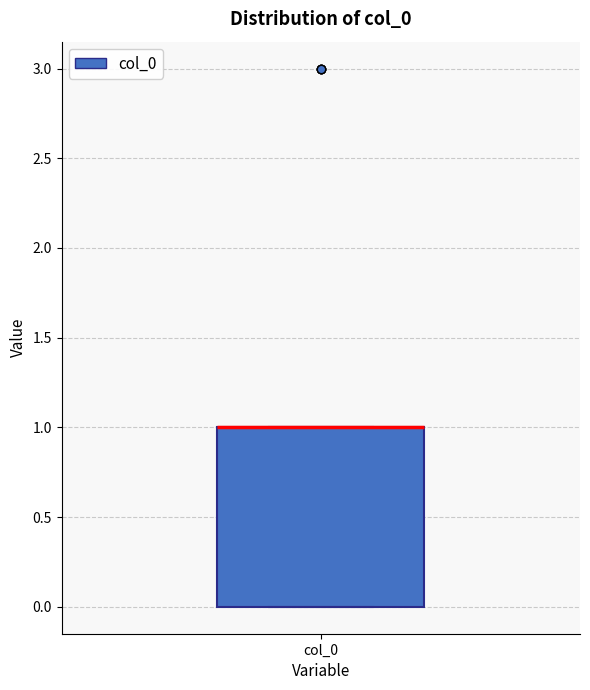

Read this box plot against the y-axis: the position of the median line, the range covered by the box, and the ends of both whiskers. The values are not printed on the chart, so give them approximately, as read against the axis.

median 1 (drawn on the box's upper edge), box 0 to 1, whiskers 0 to 1